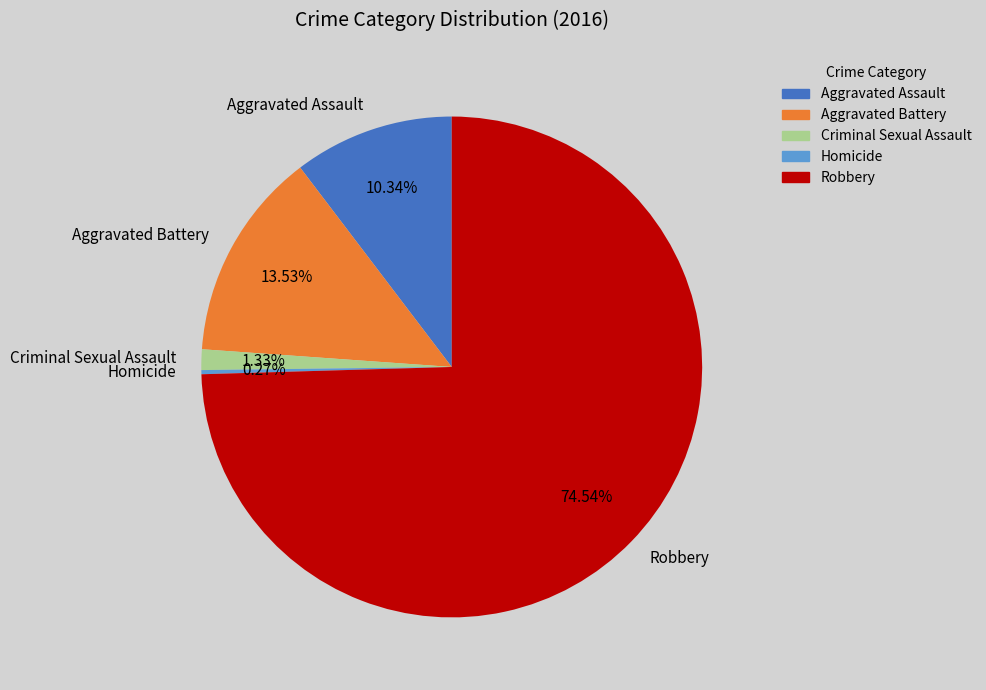

Do Aggravated Battery and Aggravated Assault together represent more than half of the pie?

No